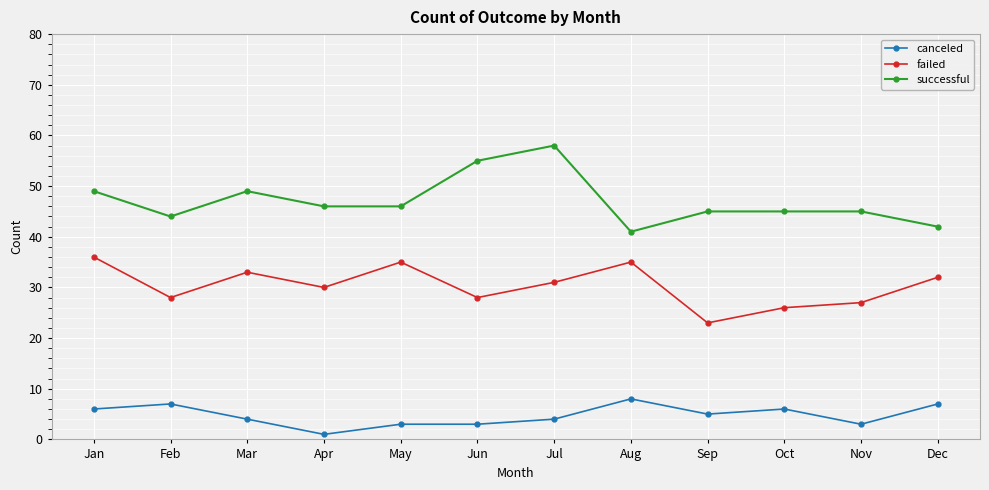

Is the value of failed at Aug greater than the value of canceled at Feb?

Yes